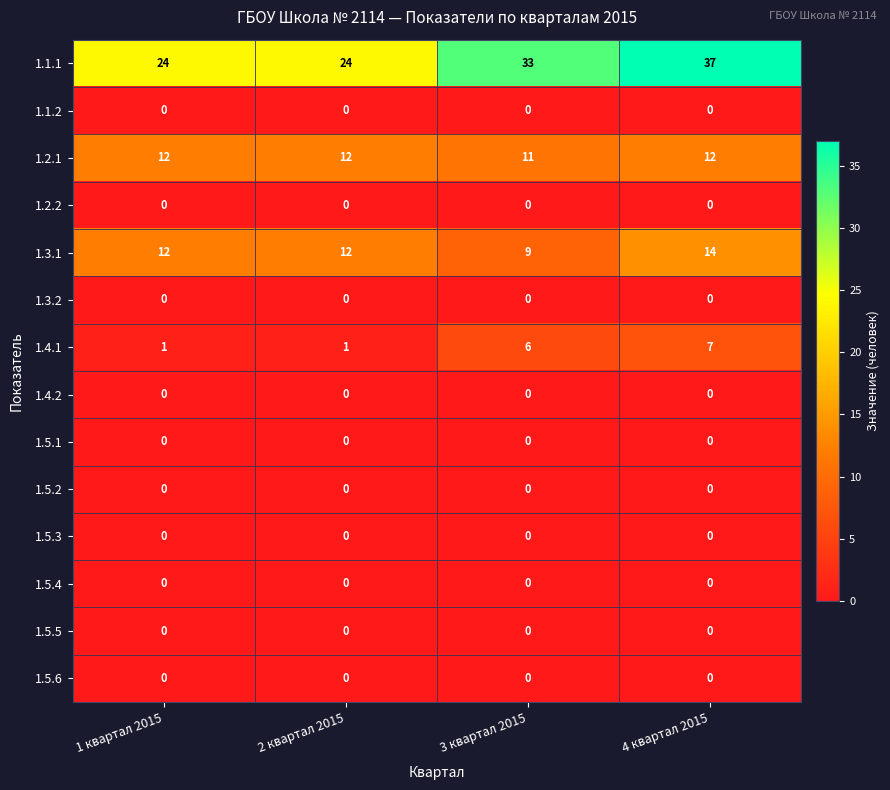

At how many categories does at least one series exceed 15?

4